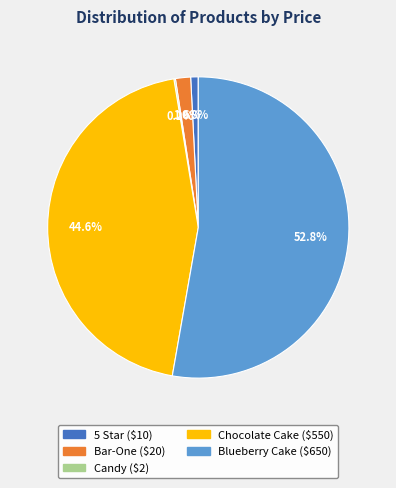

Which slice is the largest?

Blueberry Cake